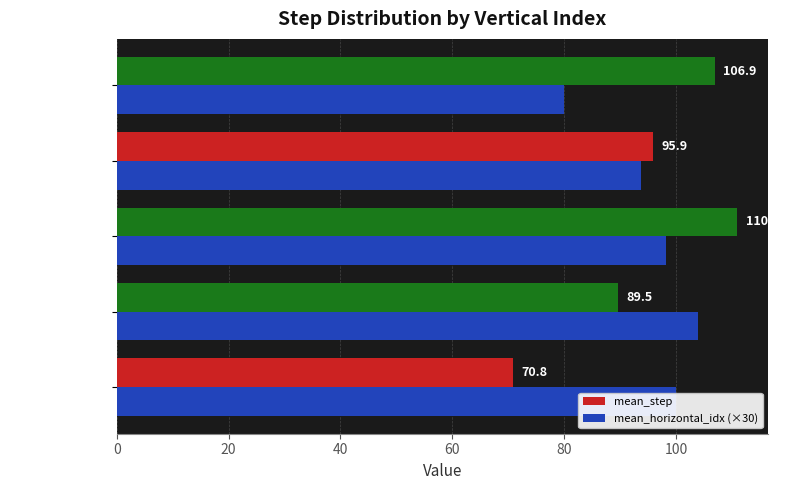

At how many categories does at least one series exceed 89?

5